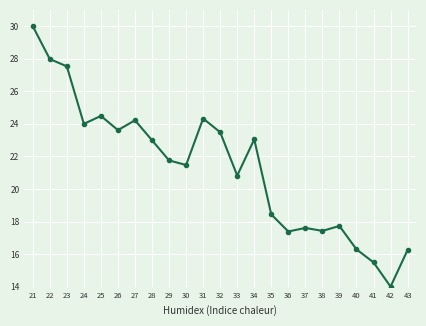

How many interior local valleys (lower than both neighbors) does the data have?

7